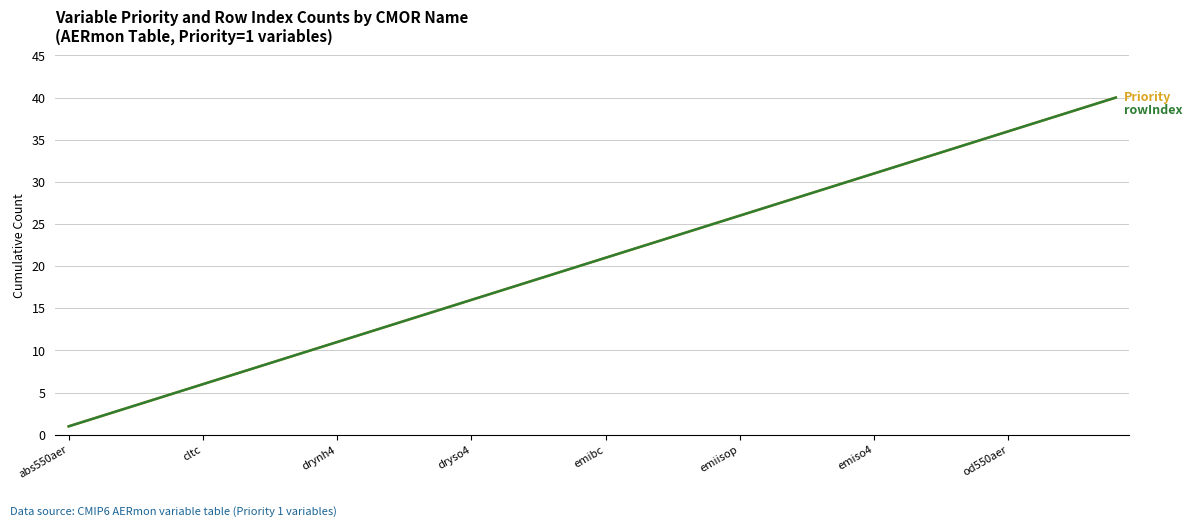

How many lines are shown in the chart?

2